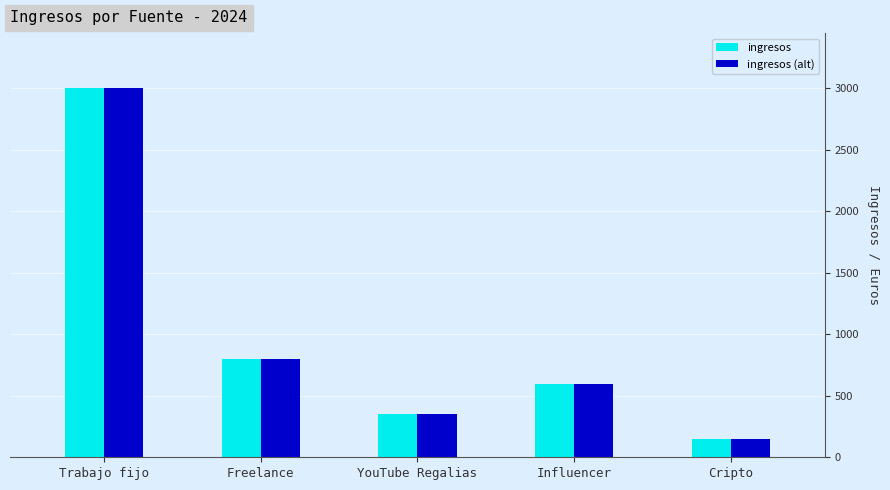

List the labels in order of ingresos value, largest first.

Trabajo fijo, Freelance, Influencer, YouTube Regalias, Cripto